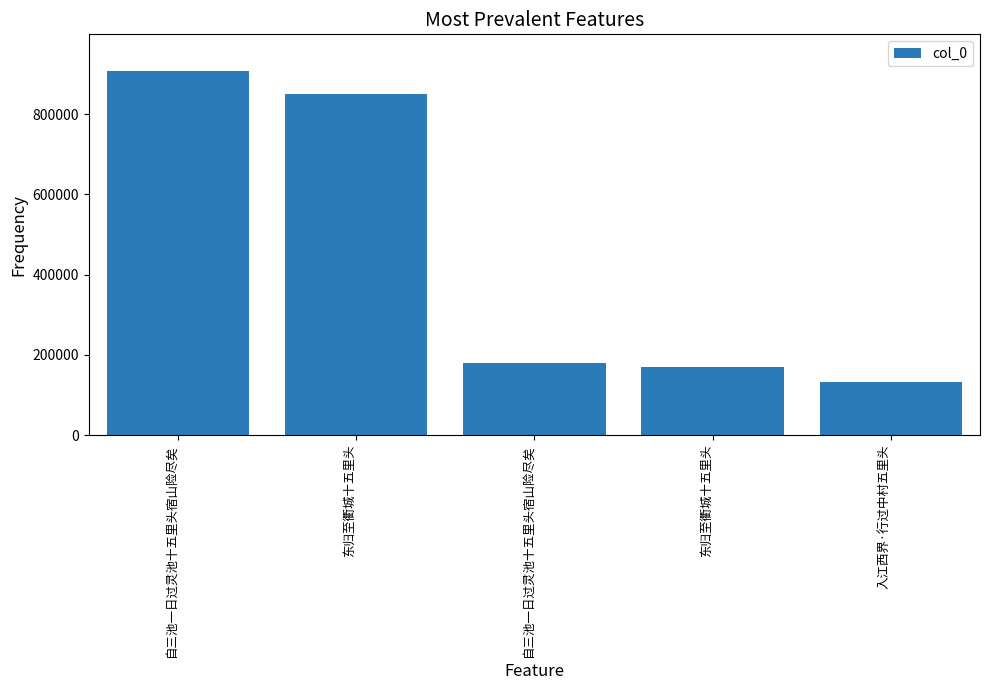

The chart shows a value of 106175 at 东归至衢城十五里头. True or false?

False